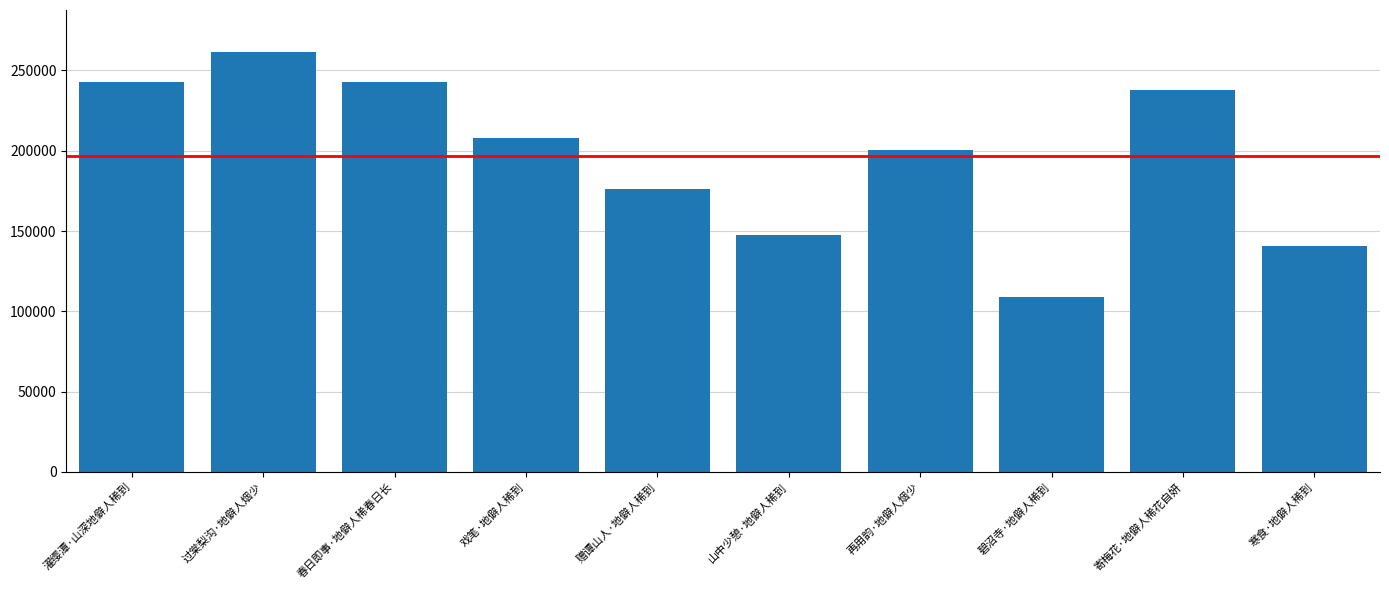

Does the chart contain any negative values?

No